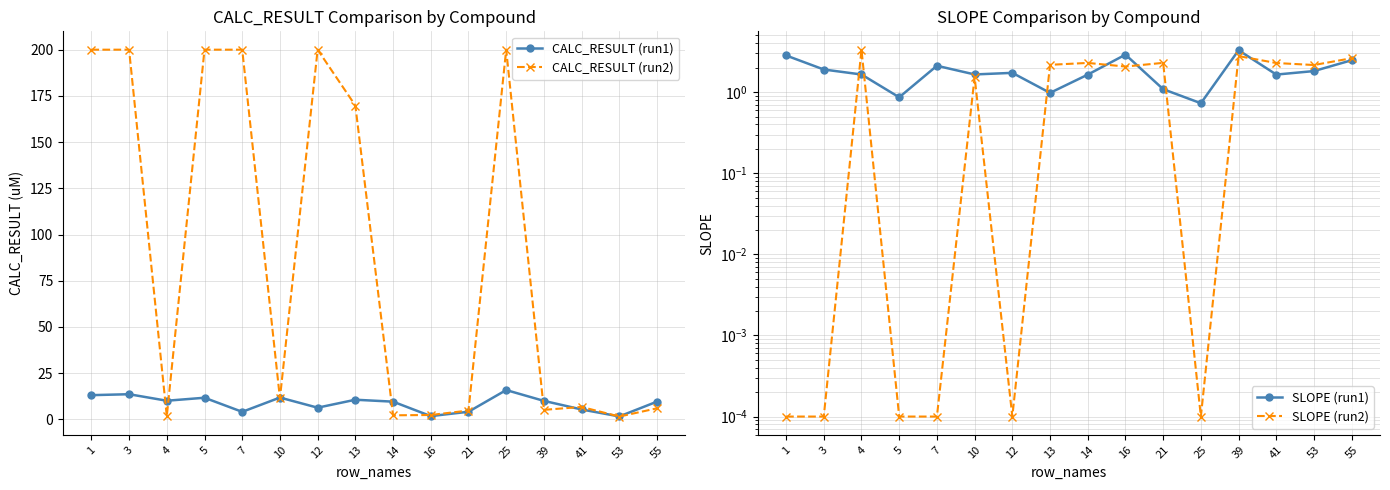

How many interior local valleys does the SLOPE (run1) series have?

5